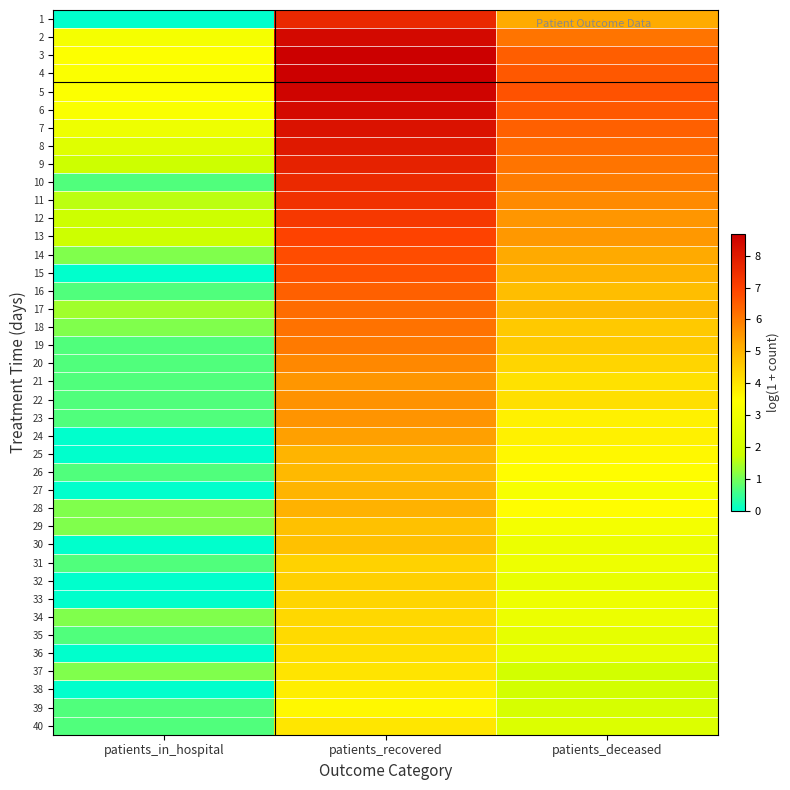

What is the difference between the highest and lowest values at patients_recovered?

5.1